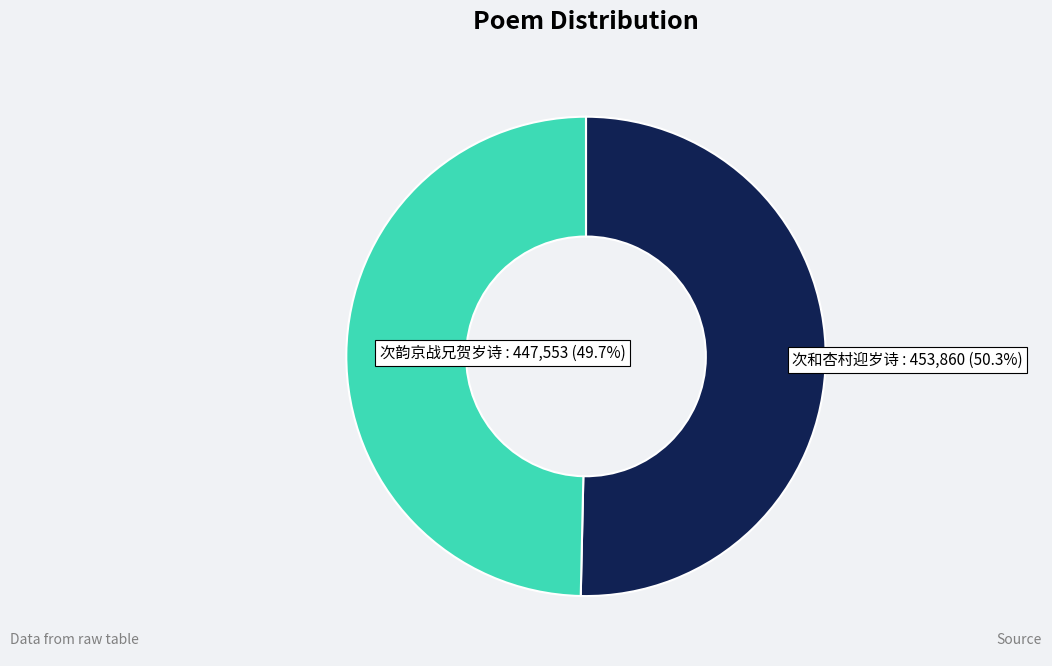

Is there a majority slice in this chart?

Yes